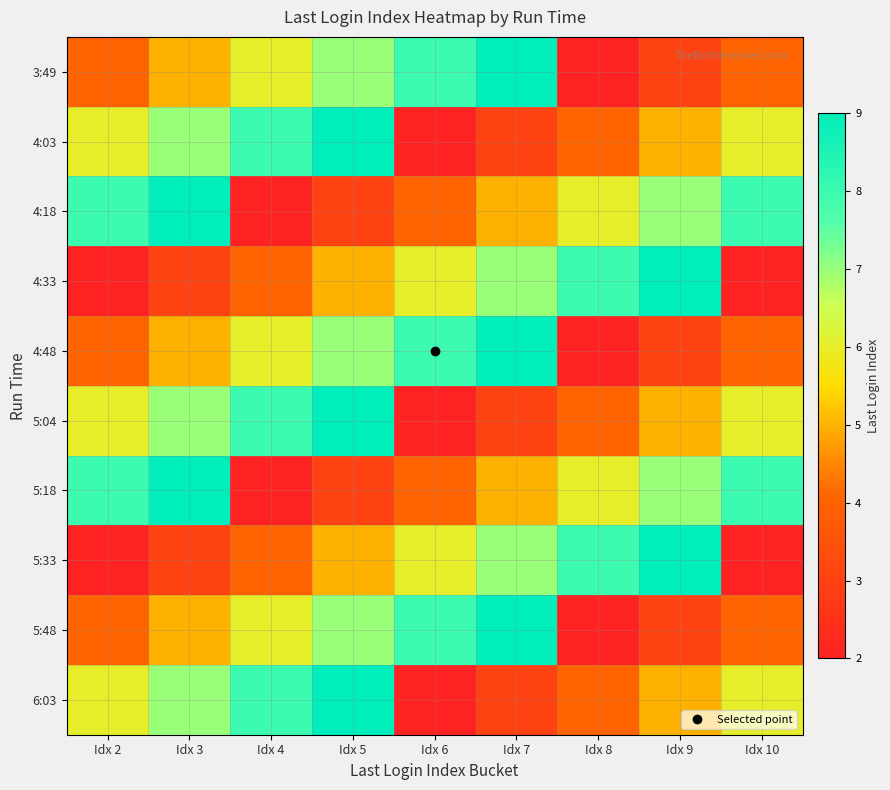

Reading left to right, list all the values displayed in this chart.

3:49: Idx 2=4	Idx 3=5	Idx 4=6	Idx 5=7	Idx 6=8	Idx 7=9	Idx 8=2	Idx 9=3	Idx 10=4
4:03: Idx 2=6	Idx 3=7	Idx 4=8	Idx 5=9	Idx 6=2	Idx 7=3	Idx 8=4	Idx 9=5	Idx 10=6
4:18: Idx 2=8	Idx 3=9	Idx 4=2	Idx 5=3	Idx 6=4	Idx 7=5	Idx 8=6	Idx 9=7	Idx 10=8
4:33: Idx 2=2	Idx 3=3	Idx 4=4	Idx 5=5	Idx 6=6	Idx 7=7	Idx 8=8	Idx 9=9	Idx 10=2
4:48: Idx 2=4	Idx 3=5	Idx 4=6	Idx 5=7	Idx 6=8	Idx 7=9	Idx 8=2	Idx 9=3	Idx 10=4
5:04: Idx 2=6	Idx 3=7	Idx 4=8	Idx 5=9	Idx 6=2	Idx 7=3	Idx 8=4	Idx 9=5	Idx 10=6
5:18: Idx 2=8	Idx 3=9	Idx 4=2	Idx 5=3	Idx 6=4	Idx 7=5	Idx 8=6	Idx 9=7	Idx 10=8
5:33: Idx 2=2	Idx 3=3	Idx 4=4	Idx 5=5	Idx 6=6	Idx 7=7	Idx 8=8	Idx 9=9	Idx 10=2
5:48: Idx 2=4	Idx 3=5	Idx 4=6	Idx 5=7	Idx 6=8	Idx 7=9	Idx 8=2	Idx 9=3	Idx 10=4
6:03: Idx 2=6	Idx 3=7	Idx 4=8	Idx 5=9	Idx 6=2	Idx 7=3	Idx 8=4	Idx 9=5	Idx 10=6